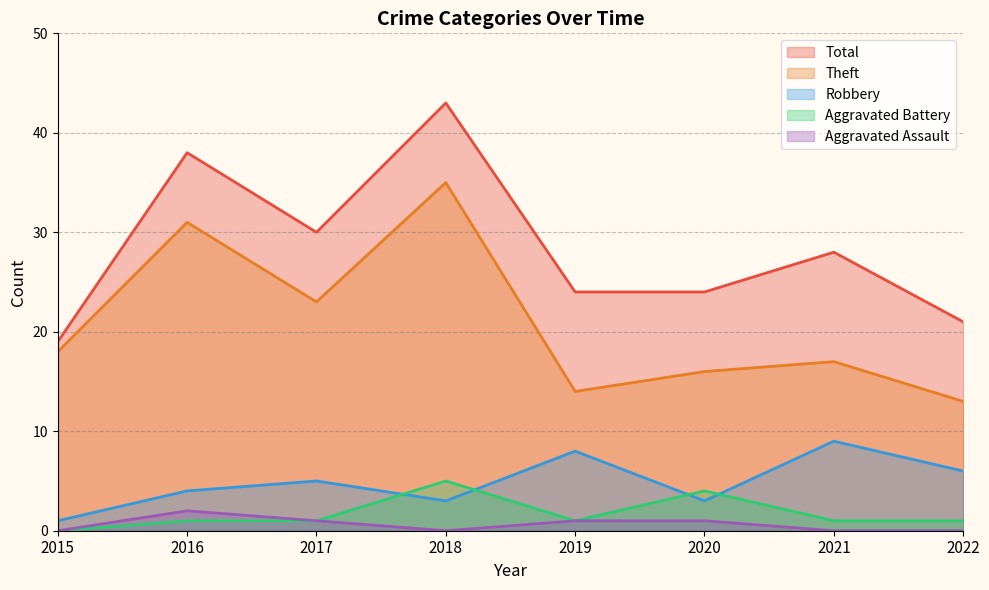

What are all the series names shown in the legend?

Total, Theft, Robbery, Aggravated Battery, Aggravated Assault